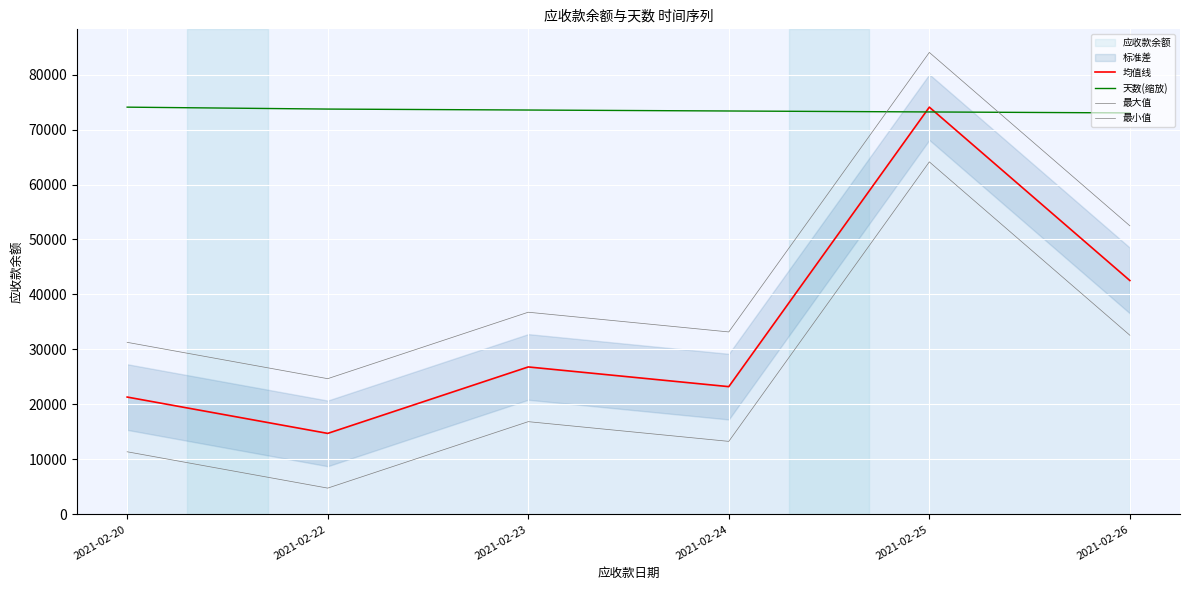

What is the difference between the highest and lowest values at 2021-02-24?

60095.5